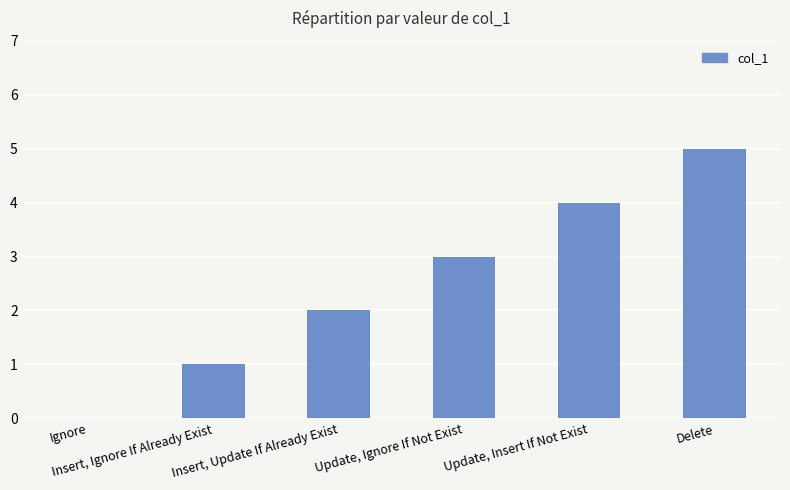

What is the maximum value shown in the chart?

5